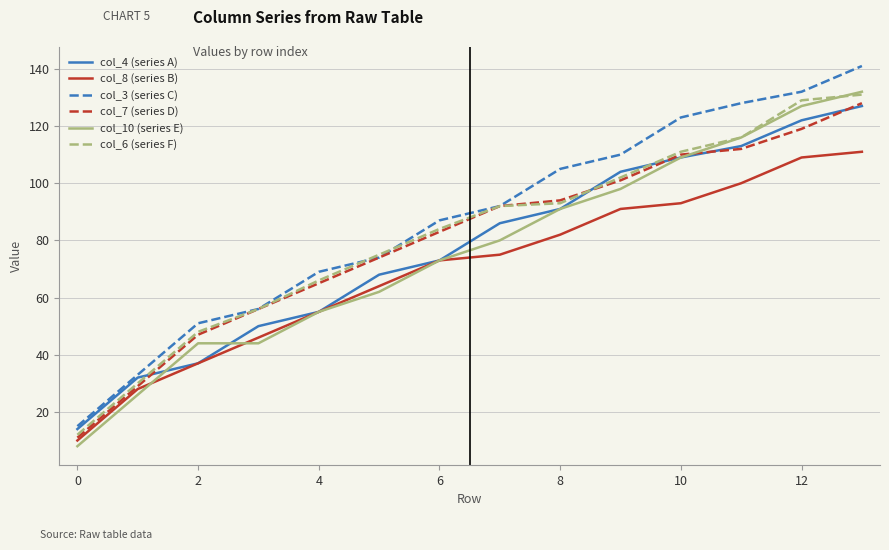

True or false: col_10 (series E) and col_3 (series C) cross at least once.

False